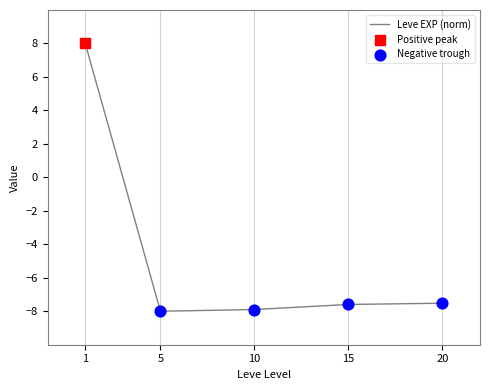

Between 10 and 20, which is larger?

20